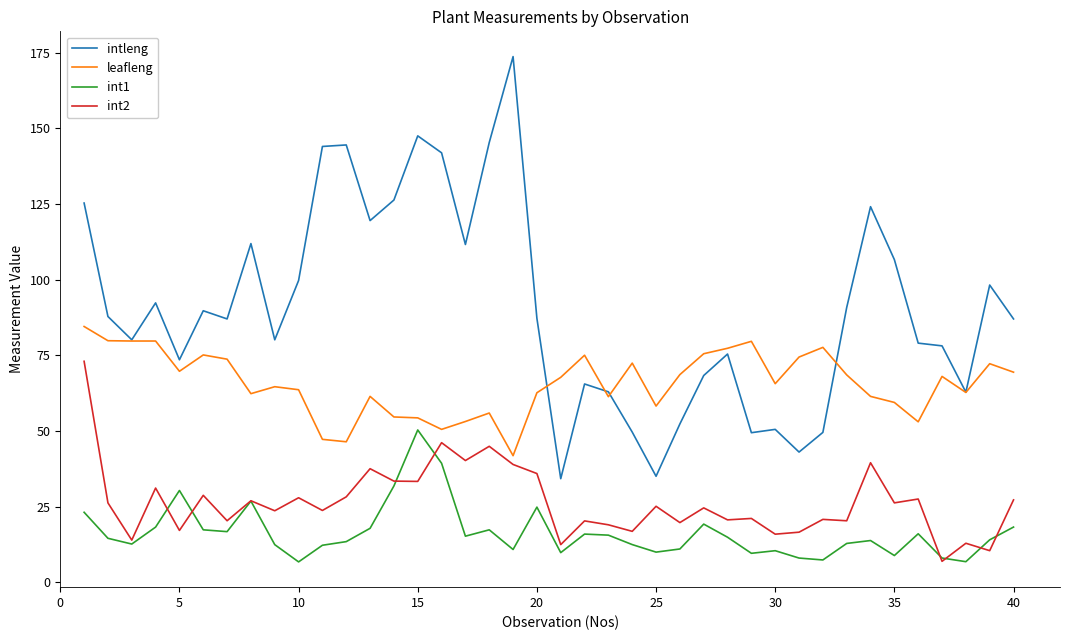

True or false: int1 and intleng cross at least once.

False